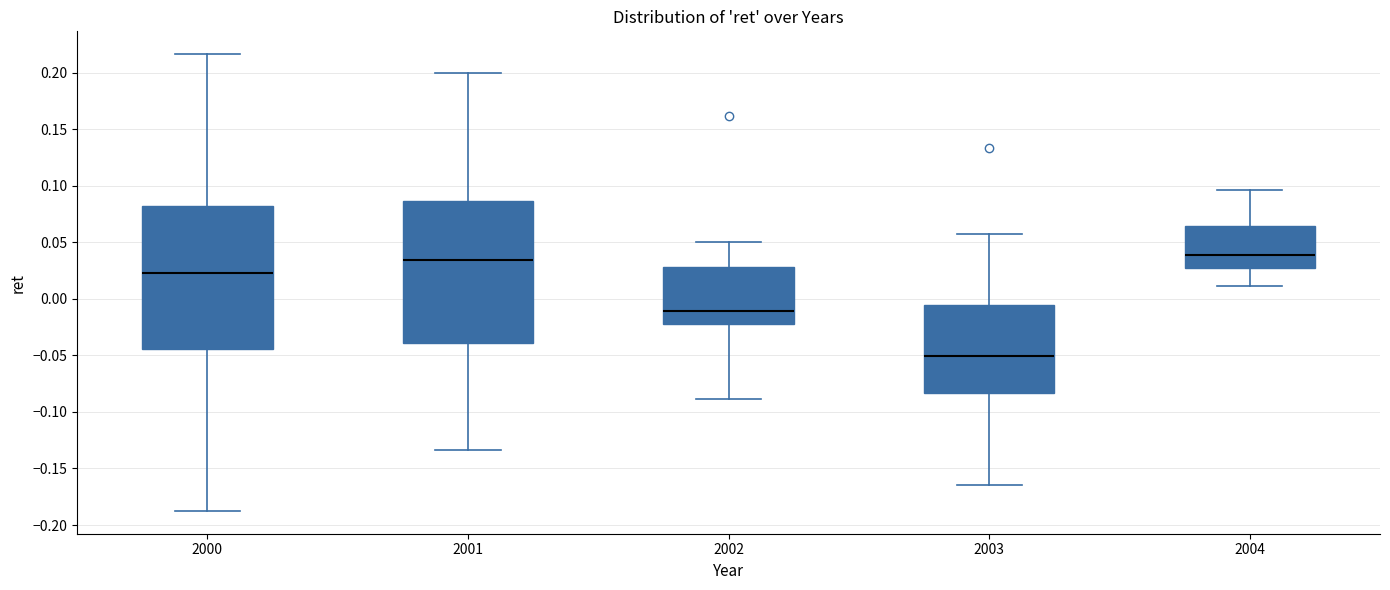

Where is the lower edge of the box at x = 2000 on the y-axis? The values are not printed on the chart, so give them approximately, as read against the axis.

-0.045